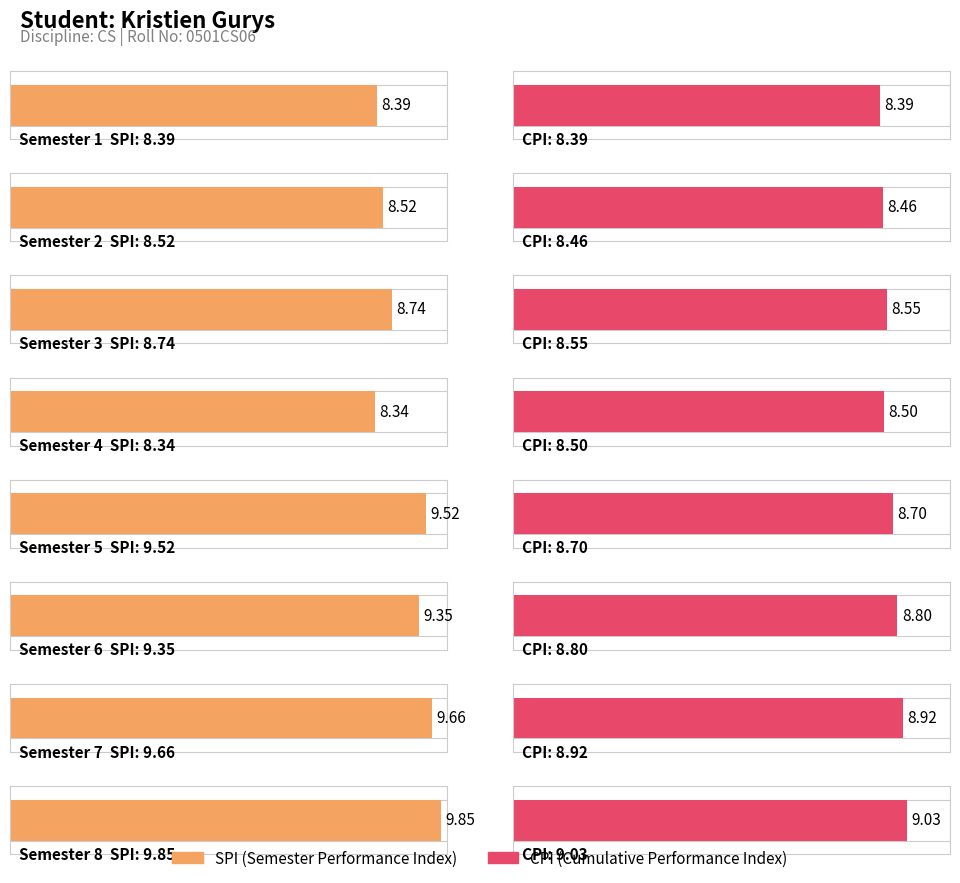

How many values in the SPI series exceed 9?

4